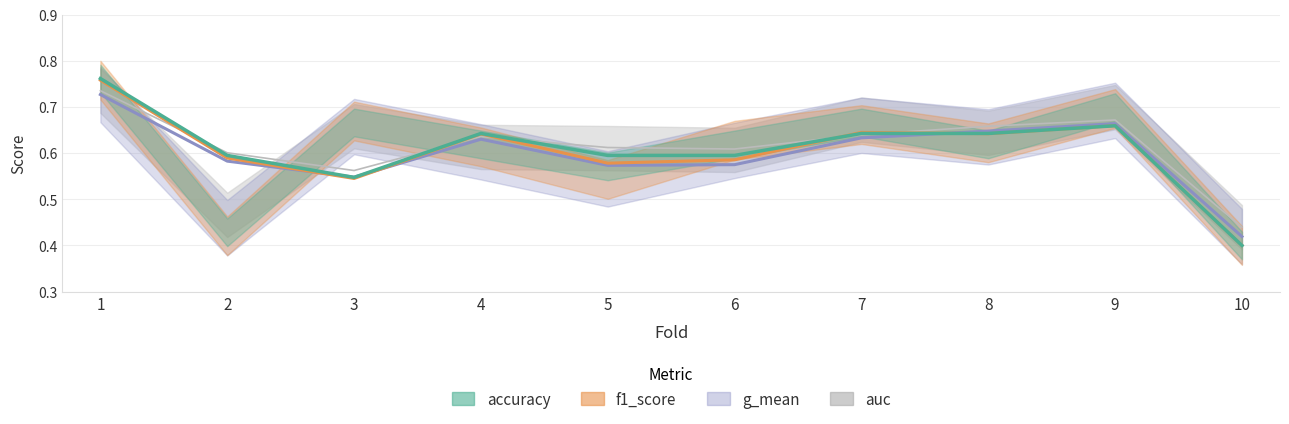

Is the value of auc at 7 greater than the value of f1_score at 10?

Yes